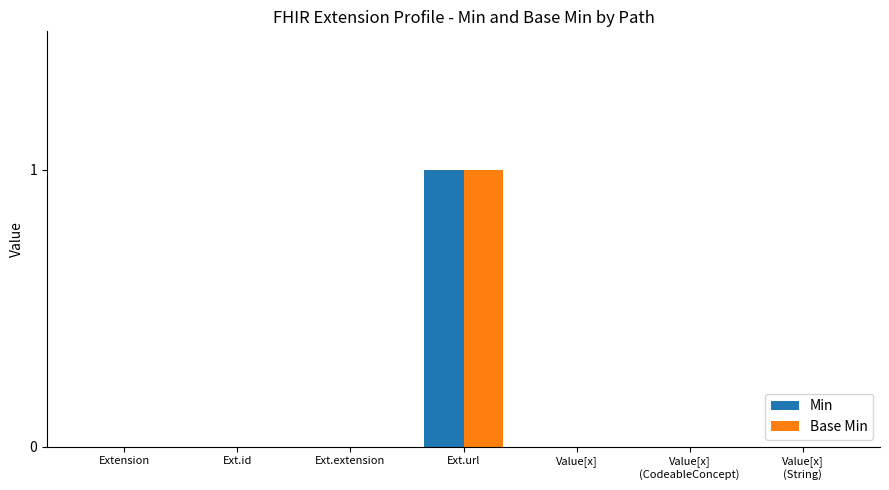

The value of Base Min at Ext.url is 0. True or false?

False